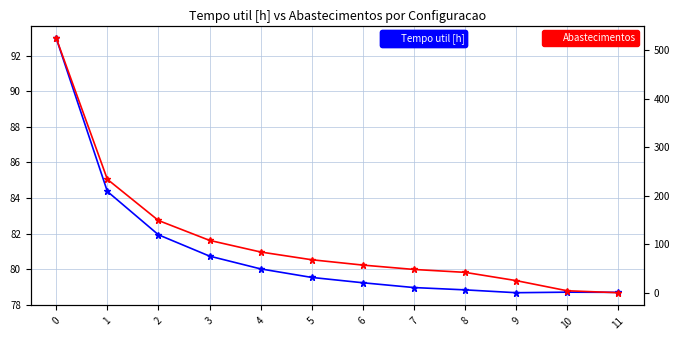

Reading left to right, transcribe all the data shown in this chart.

Tempo util [h]: 0=93.0	1=84.4	2=81.9	3=80.7	4=80.0	5=79.5	6=79.2	7=79.0	8=78.8	9=78.7	10=78.7	11=78.7
Abastecimentos: 0=525.0	1=234.0	2=149.0	3=108.0	4=84.0	5=68.0	6=57.0	7=48.0	8=42.0	9=25.0	10=4.0	11=0.0